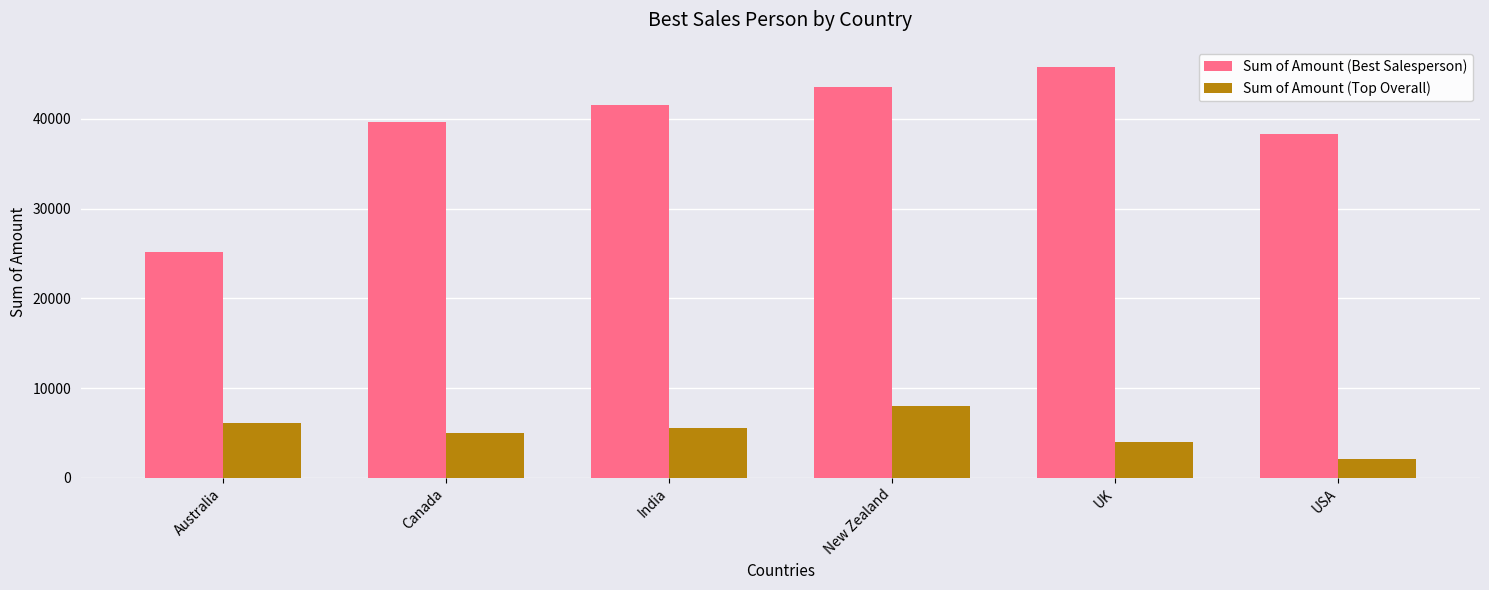

What is the total value across all series at Canada?

44639